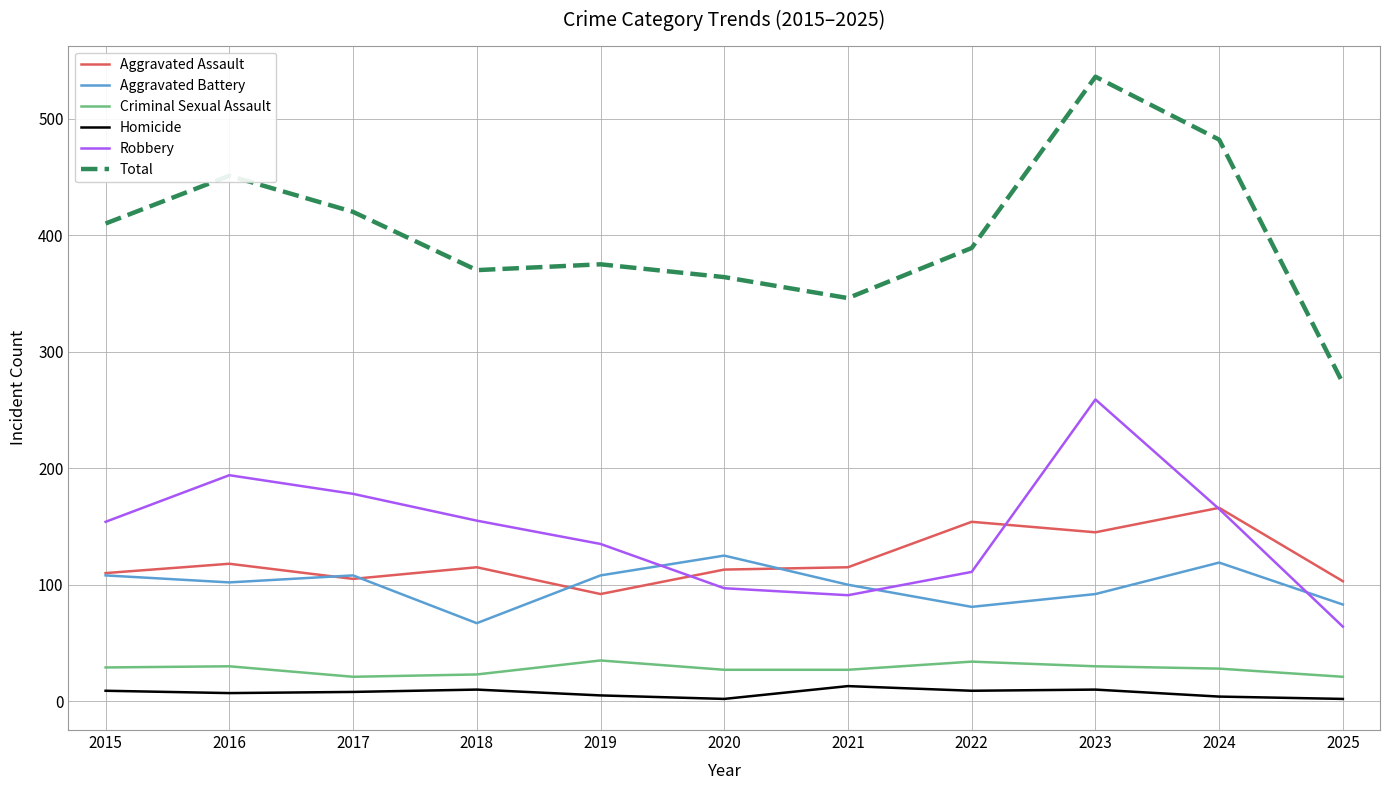

At which category is the sum across all series the highest?

2023